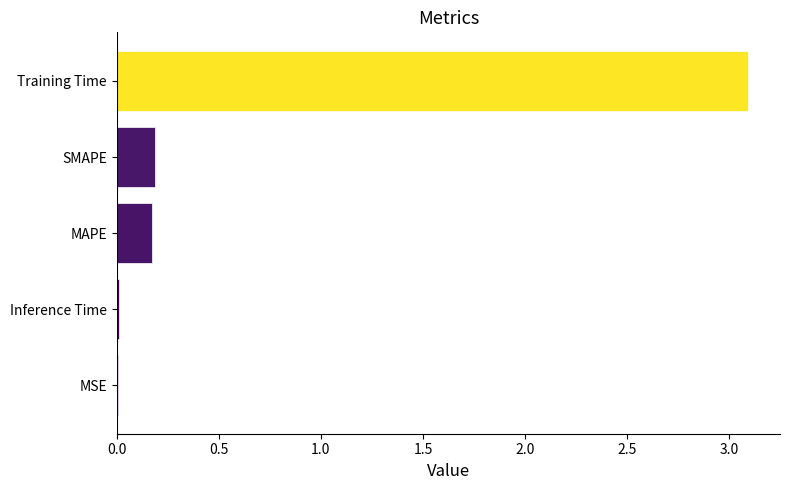

The value at Training Time is 3.1. True or false?

True